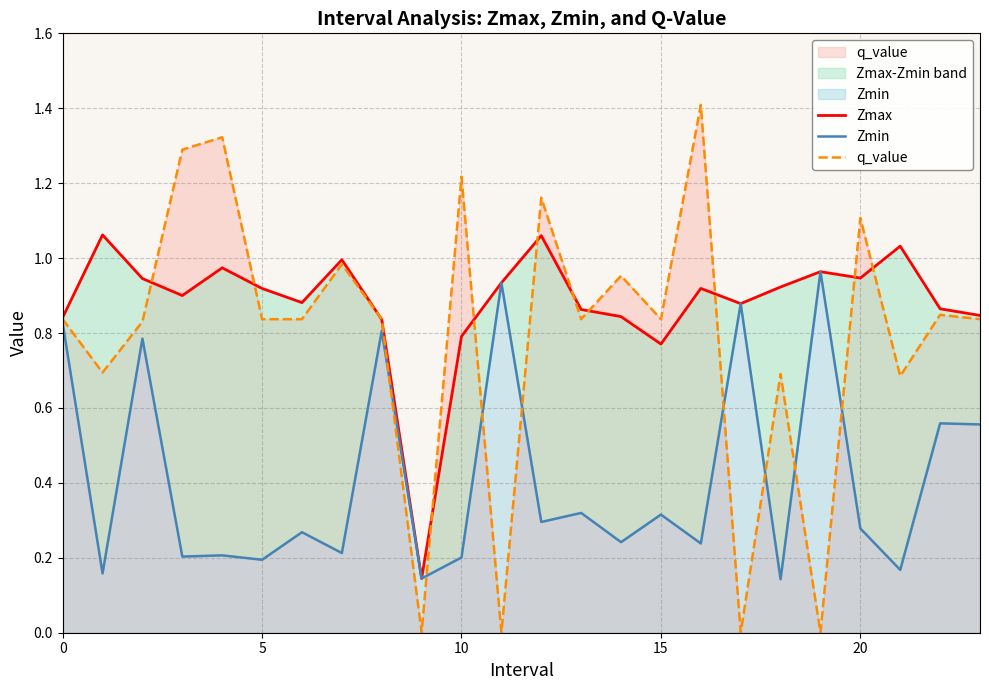

At which category does the chart reach its minimum across all series?

9